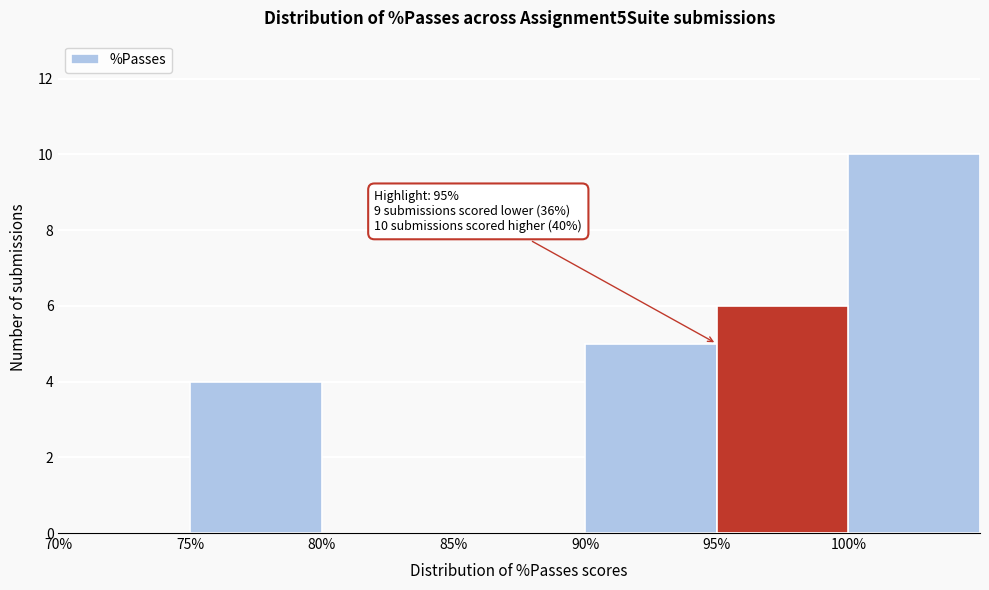

Which range on the x-axis has the tallest bar?

100 to 105